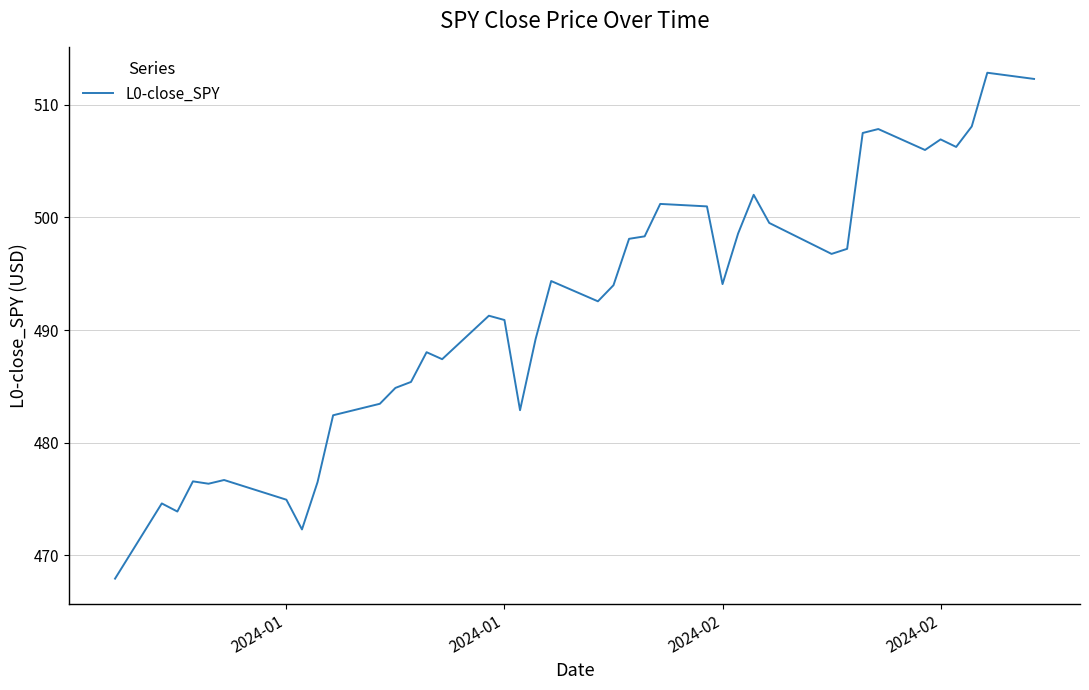

What is the difference between the maximum and minimum values?

44.9